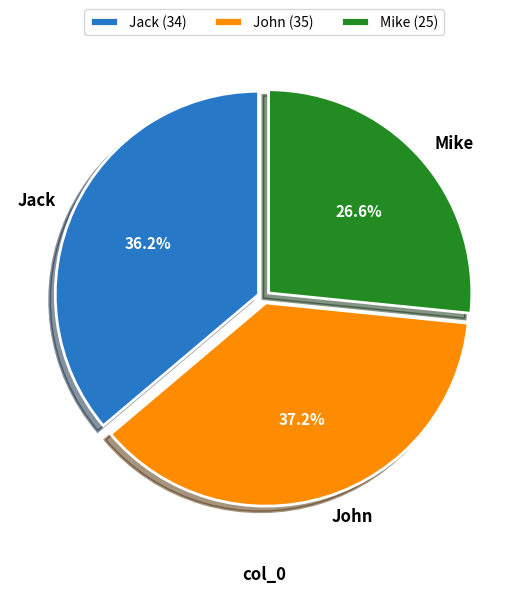

Does John represent more than half of the total?

No